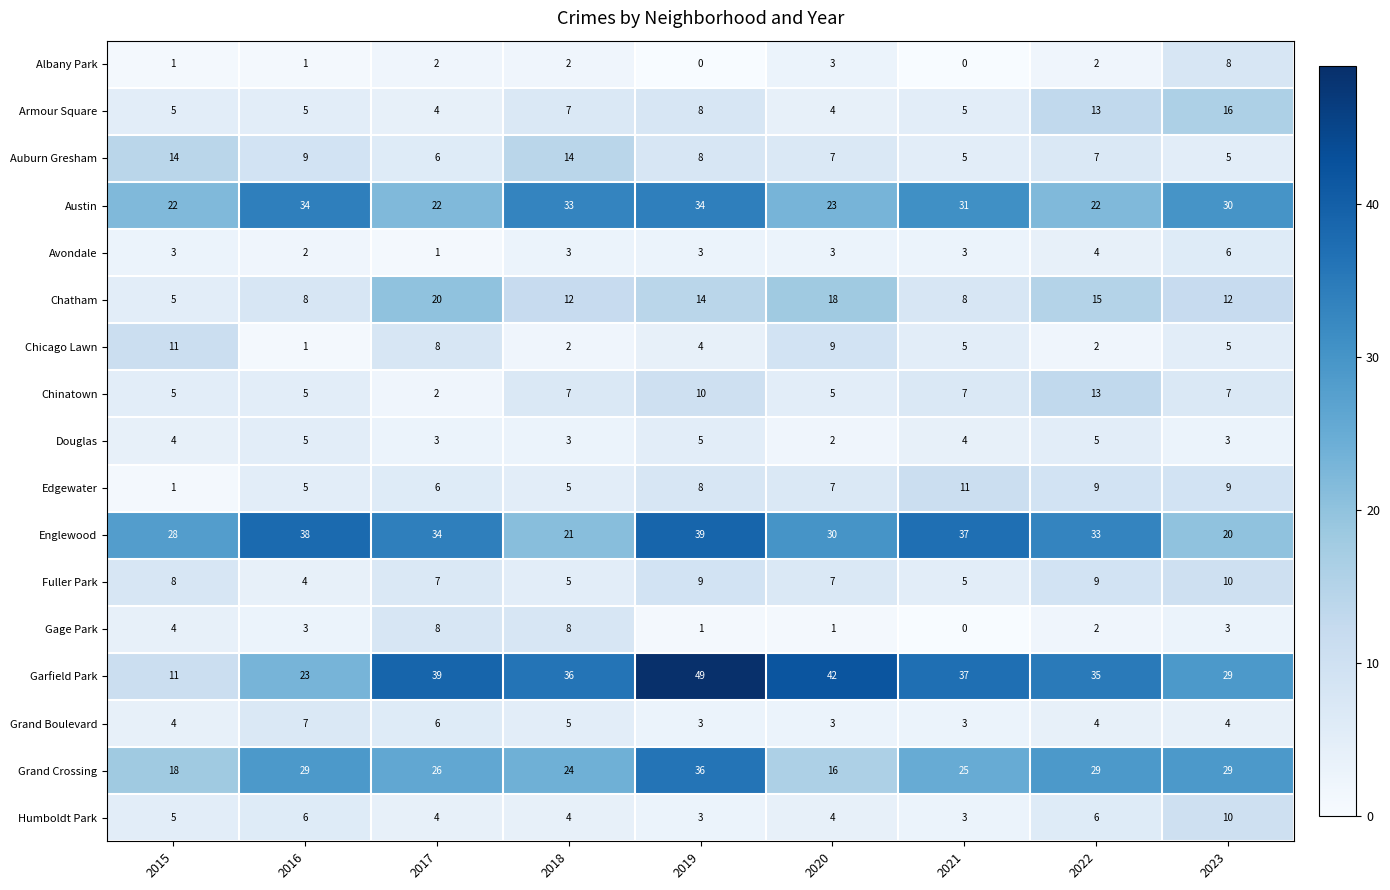

Which series changed the most between 2015 and 2019?

Garfield Park